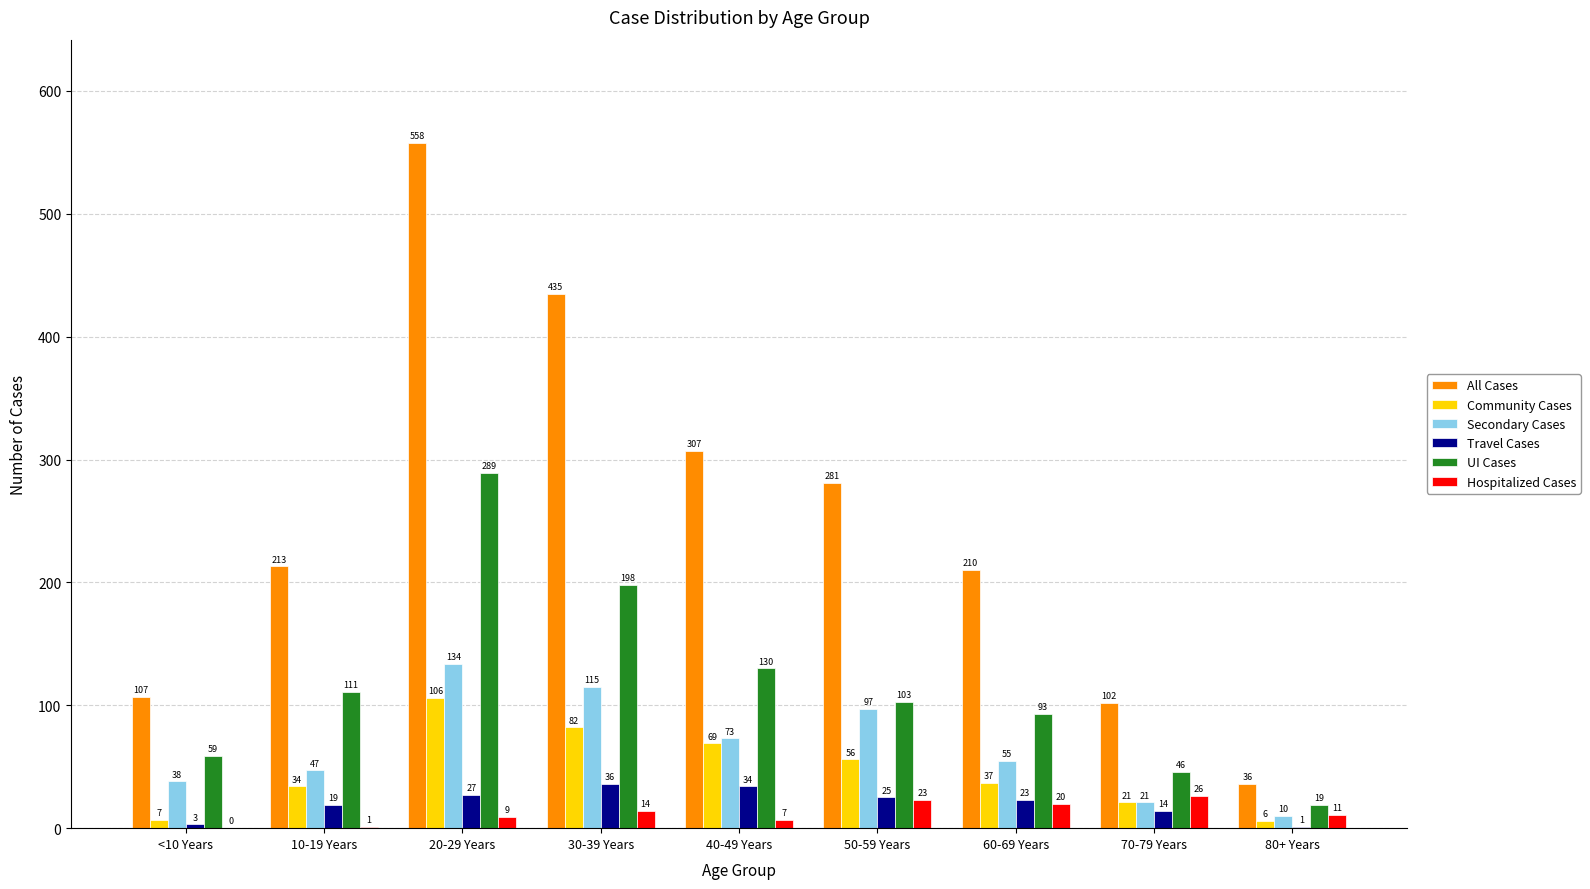

What is the total value across all series at 10-19 Years?

425